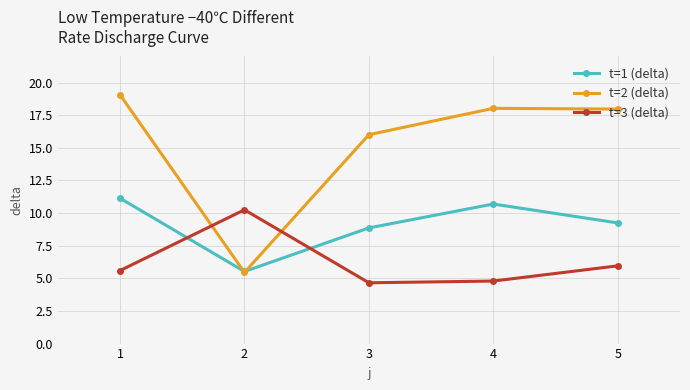

How many distinct data groups are displayed?

3